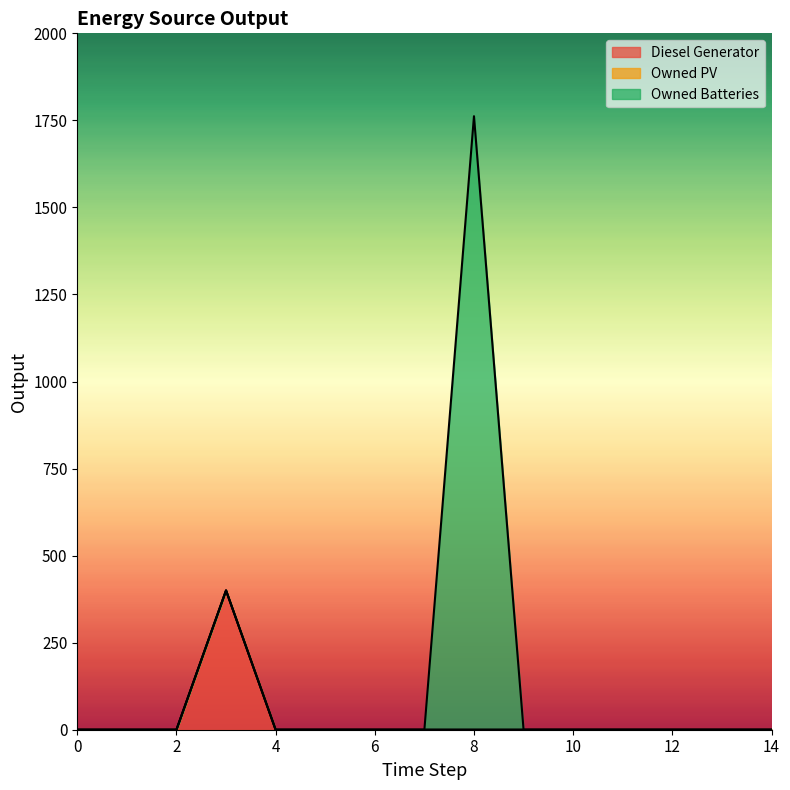

What is the maximum value shown in the chart?

1762